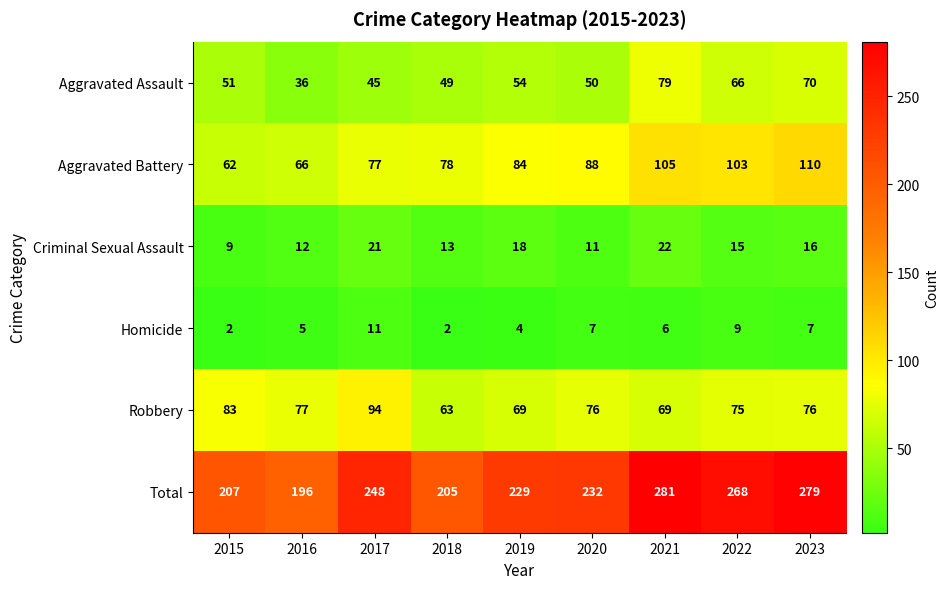

Between 2019 and 2022, which series saw the biggest shift?

Total